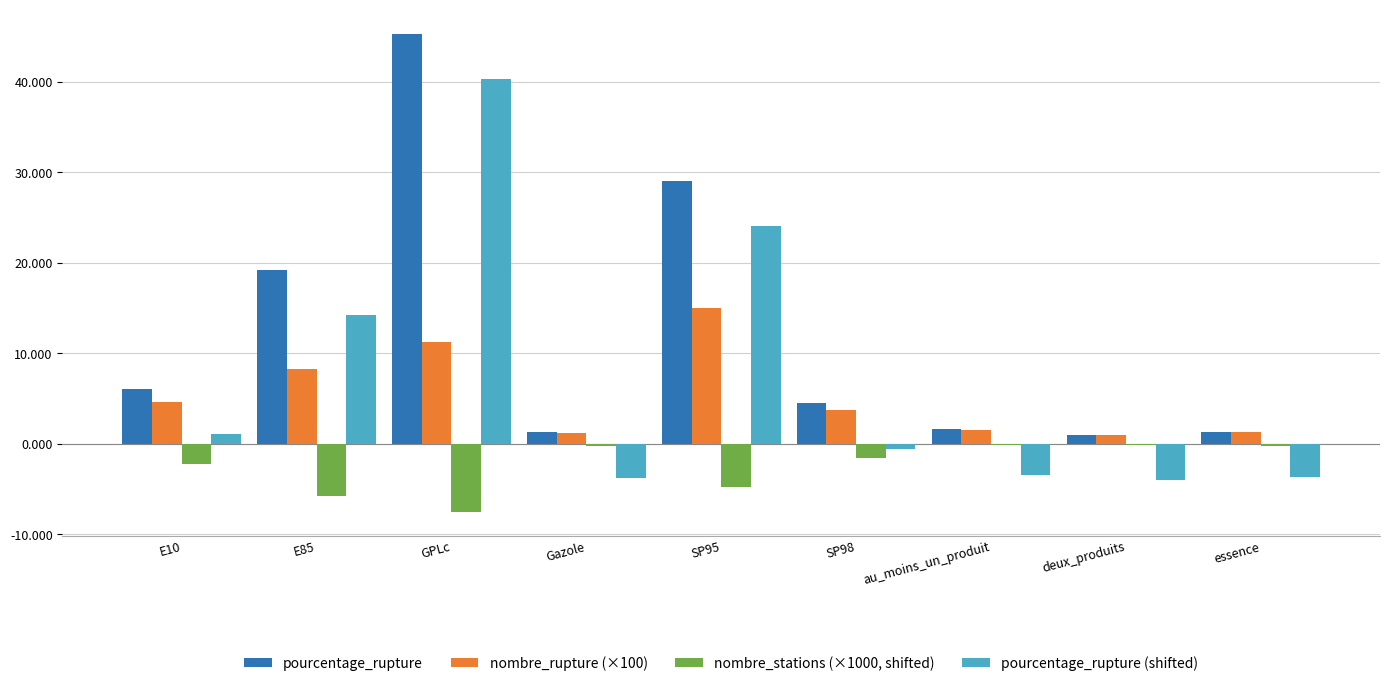

What is the total value across all series at E10?

9.4